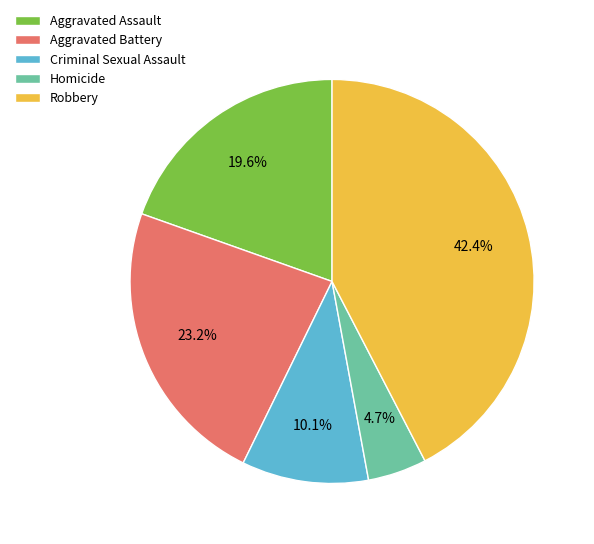

To the nearest percent, what is the average slice percentage?

20%